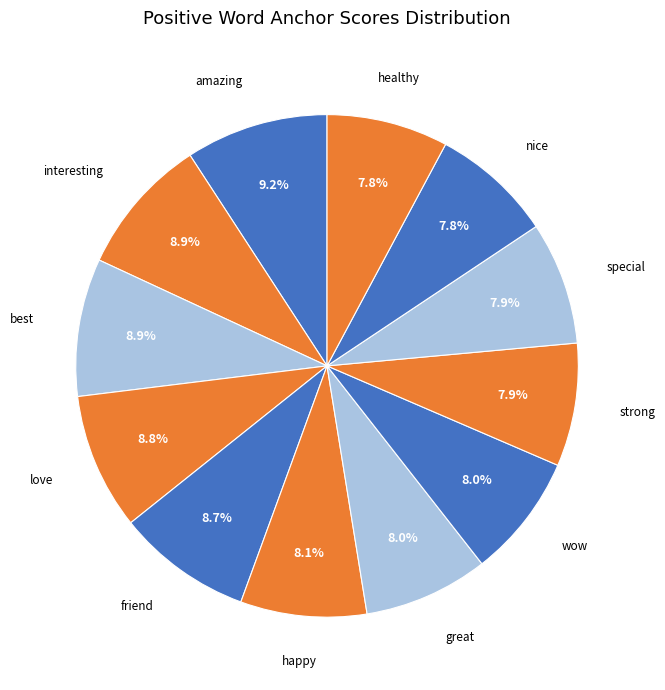

How many slices are in this pie chart?

12